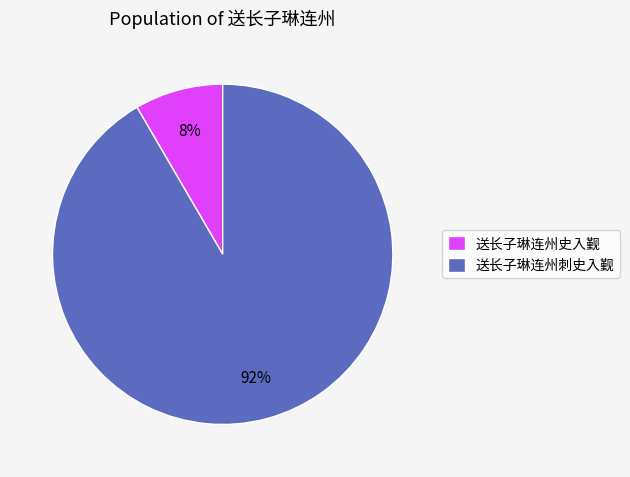

Count the number of slices in the pie.

2